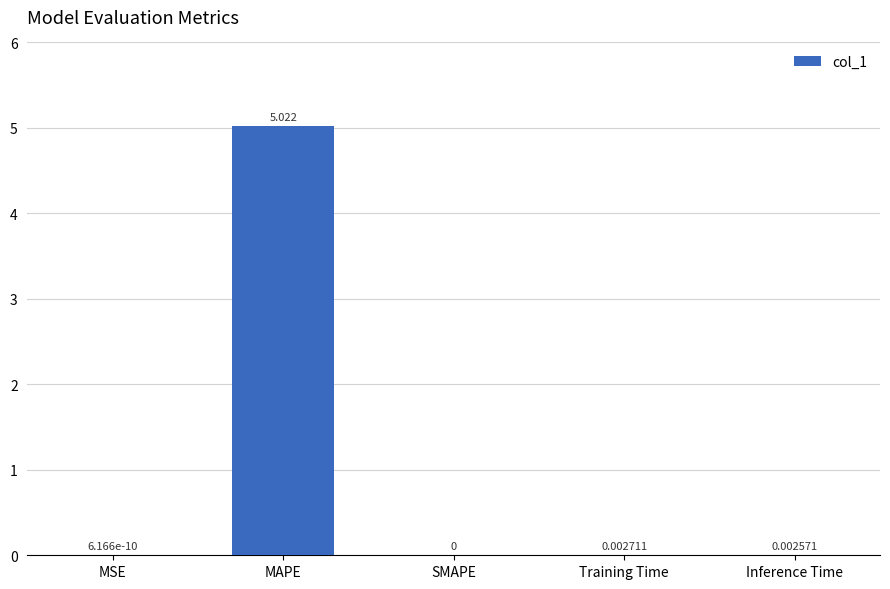

Are the bars horizontal?

No